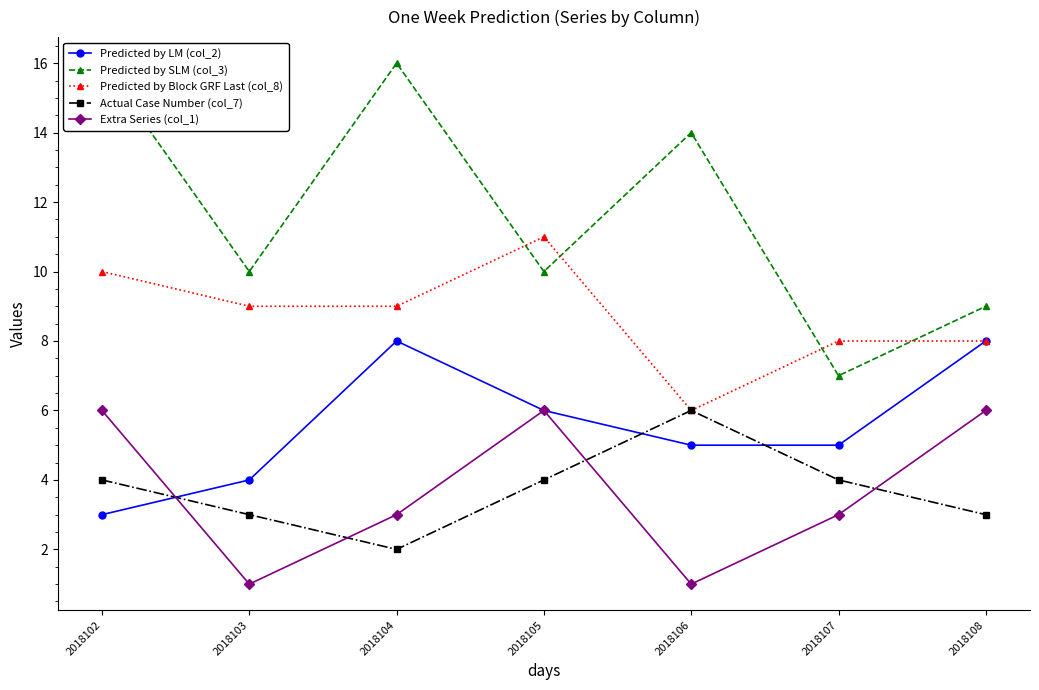

The value of Extra Series (col_1) at 2018107 is 1. True or false?

False